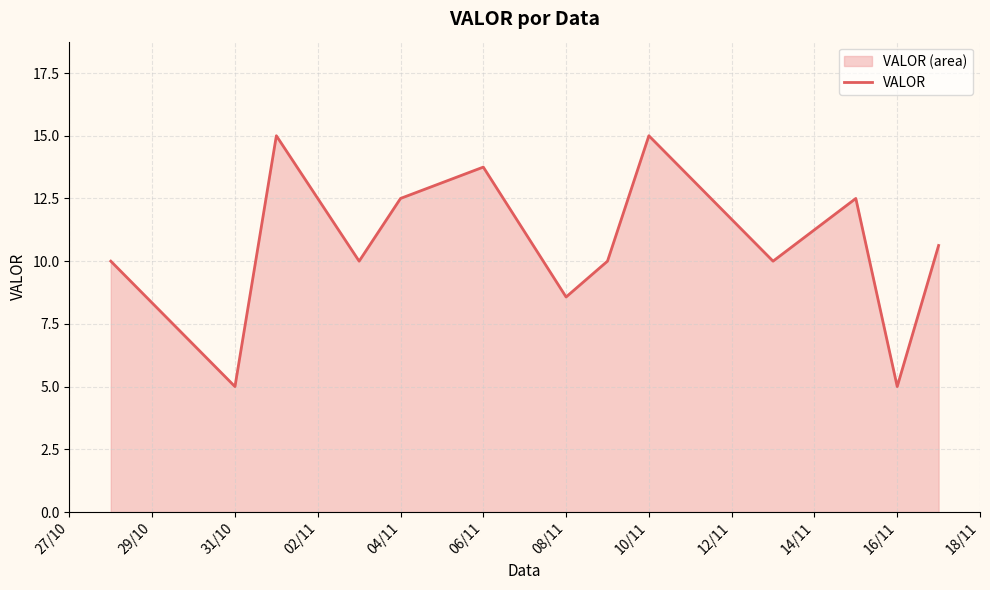

Between 10/11 and 06/11, which is larger?

10/11